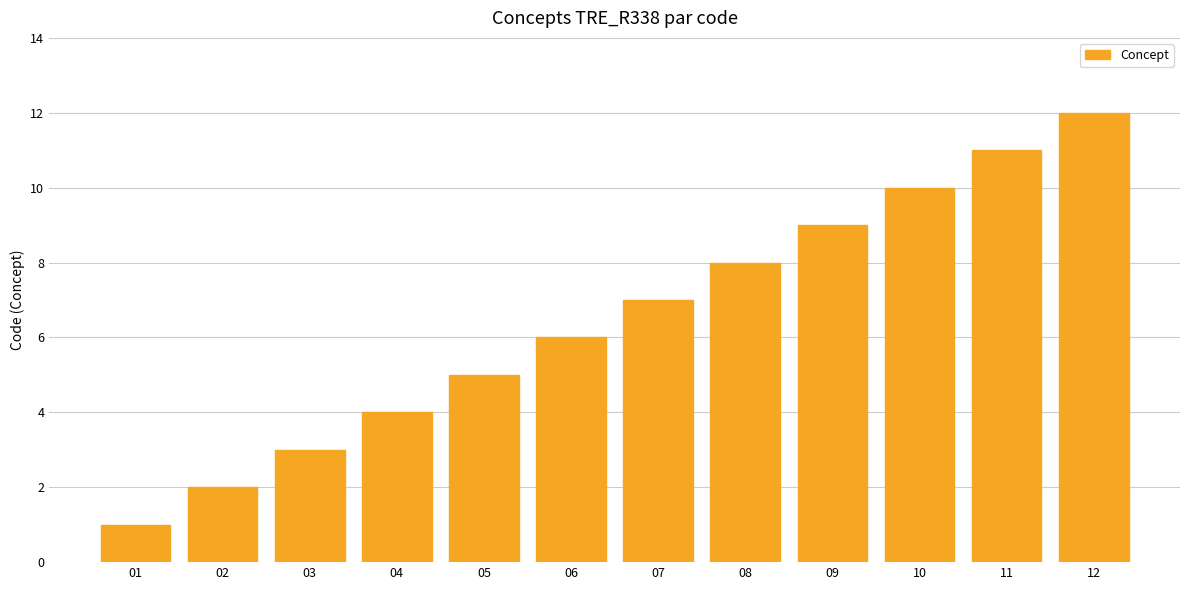

Rank the categories by value from lowest to highest.

01, 02, 03, 04, 05, 06, 07, 08, 09, 10, 11, 12